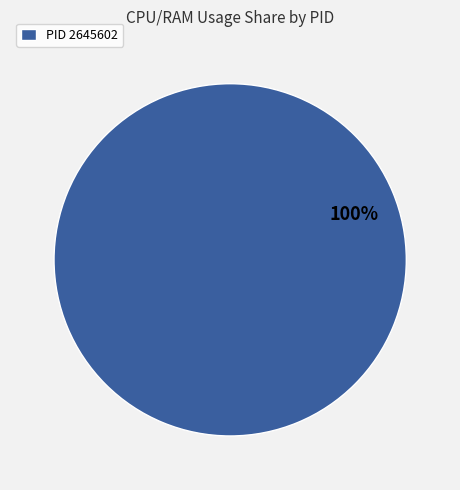

Does any single category account for the majority?

Yes